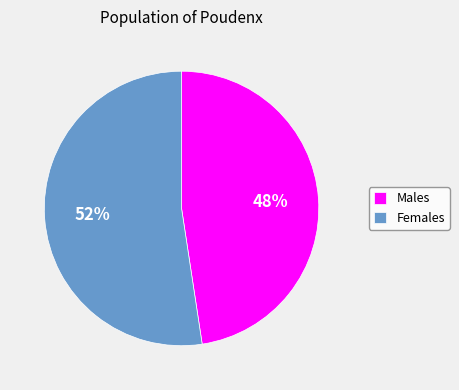

Count the number of slices in the pie.

2